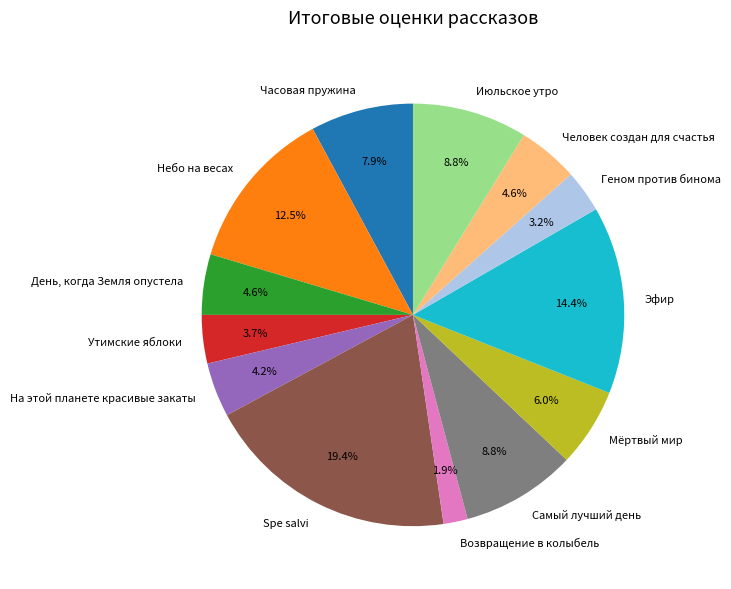

To the nearest percent, what is the difference between the largest and smallest slice percentages?

18%